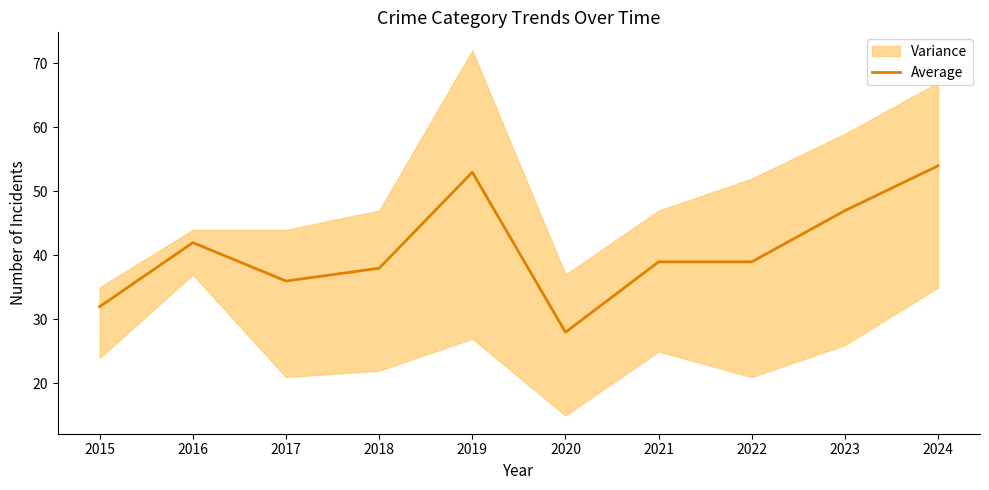

List the labels in order of value, smallest first.

2020, 2015, 2017, 2018, 2021, 2022, 2016, 2023, 2019, 2024